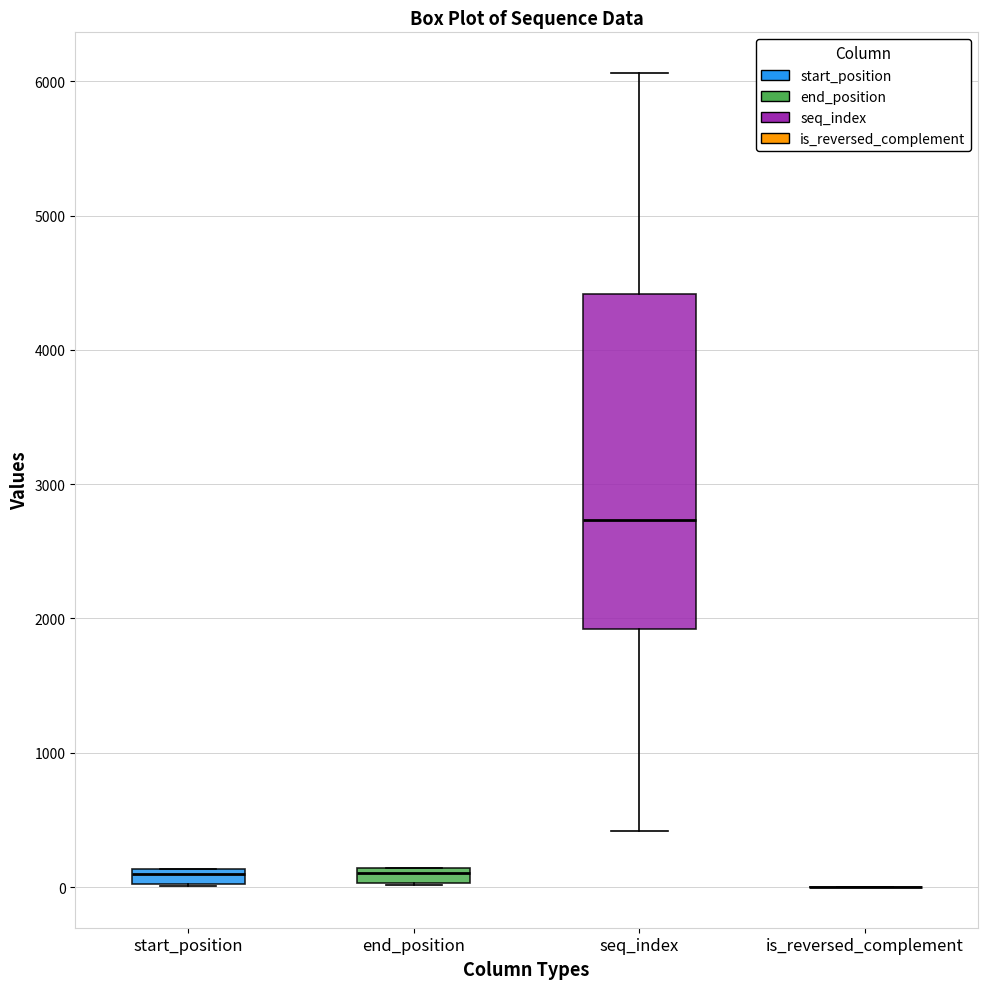

Comparing the boxes themselves (not the whiskers), which one is the tallest?

seq_index